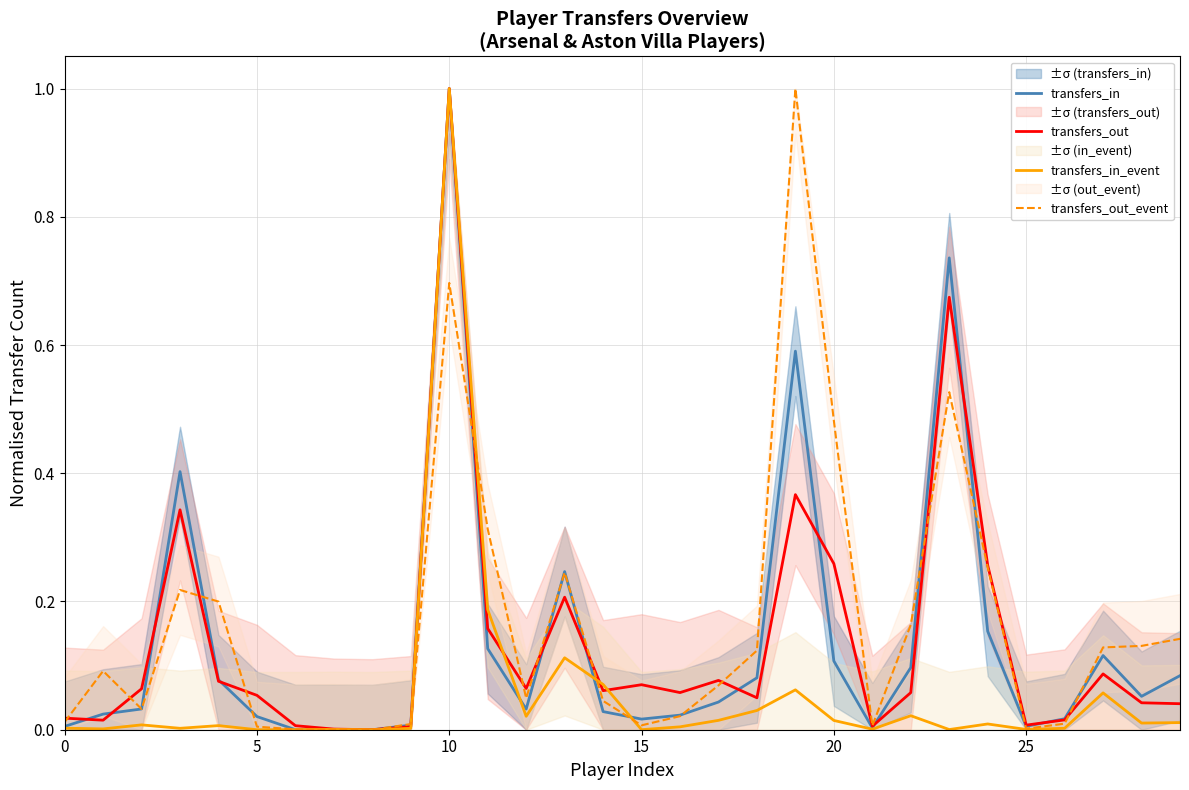

At which category is the sum across all series the highest?

10